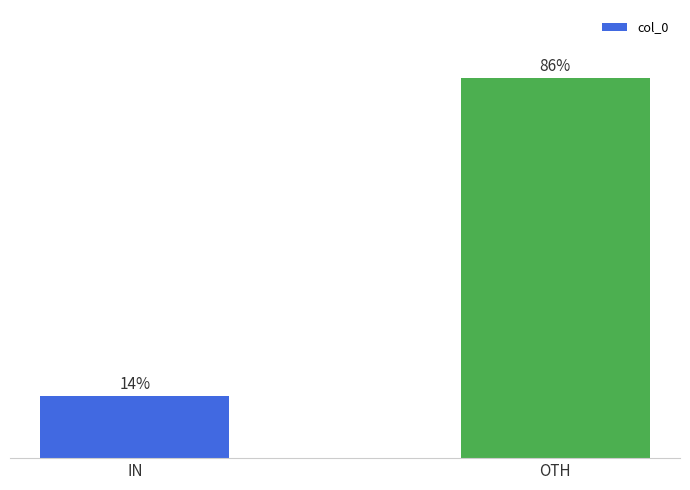

Rank the categories by value from lowest to highest.

IN, OTH